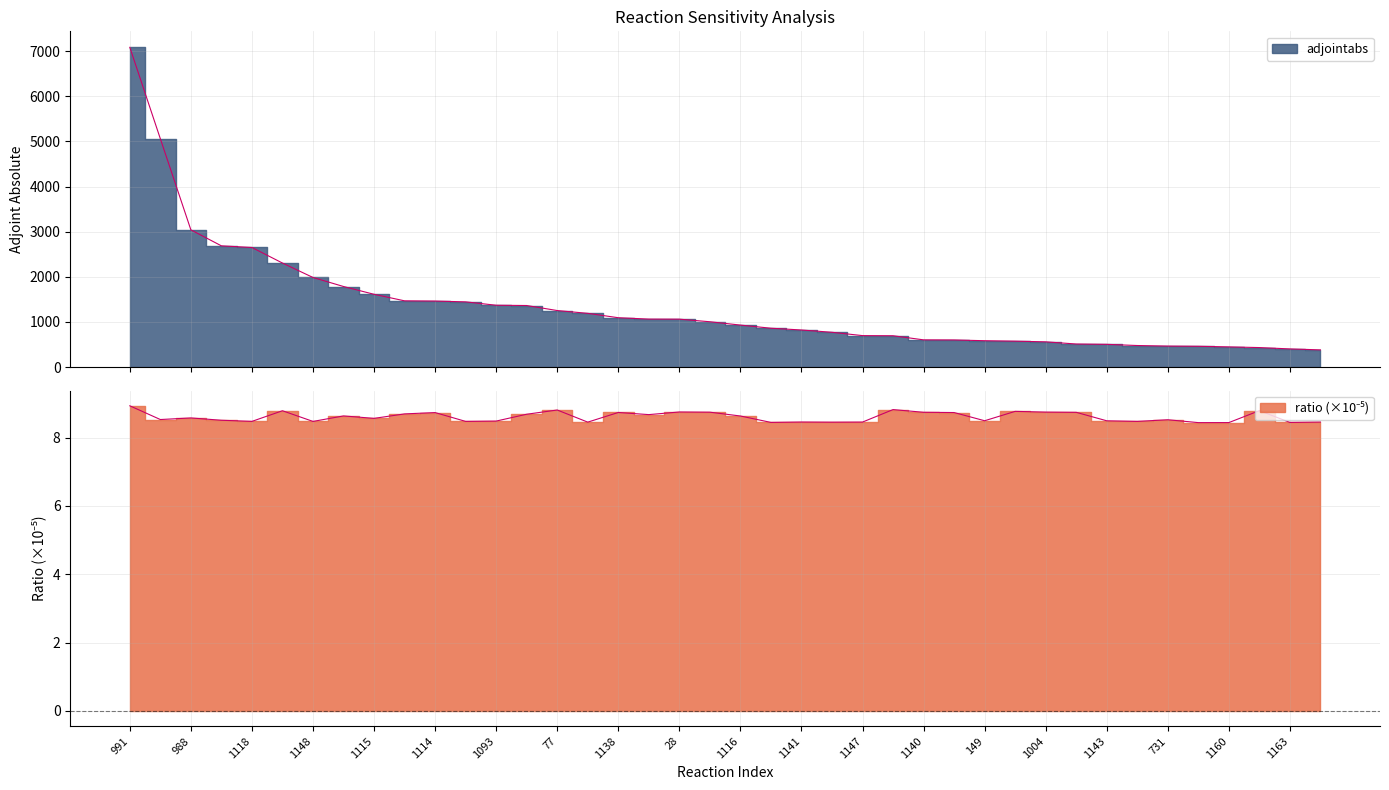

Between 1149 and 149, which is larger?

149